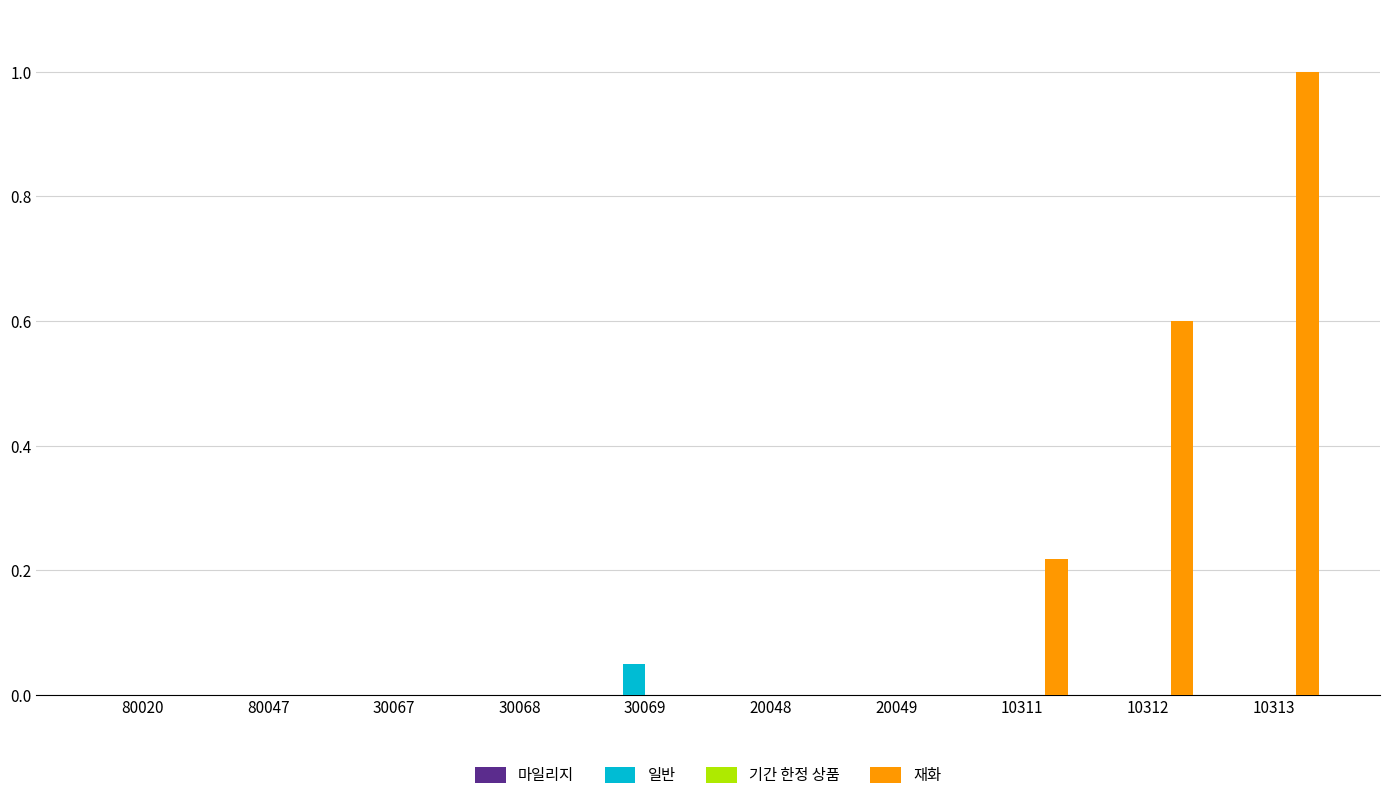

Are the bars grouped side by side (vs. stacked)?

Yes